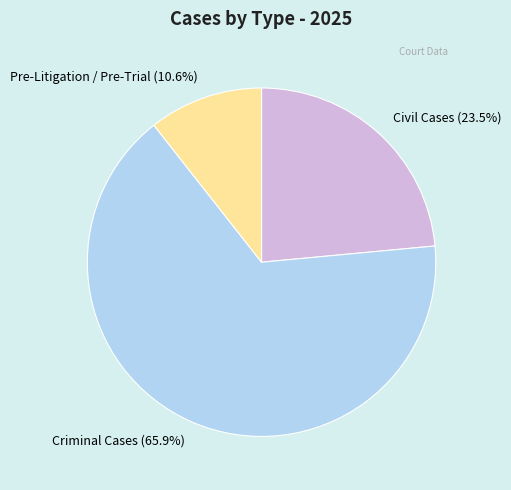

How many slices are in this pie chart?

3